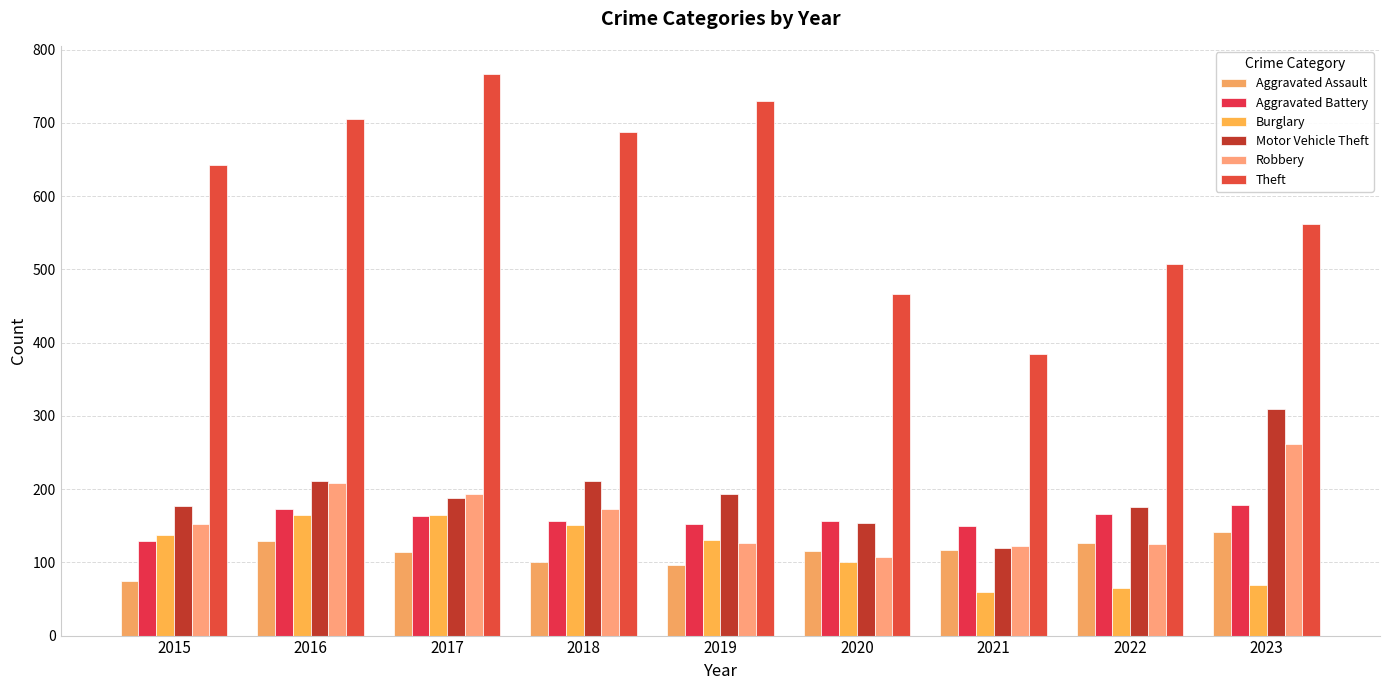

What is the maximum value for Motor Vehicle Theft?

310